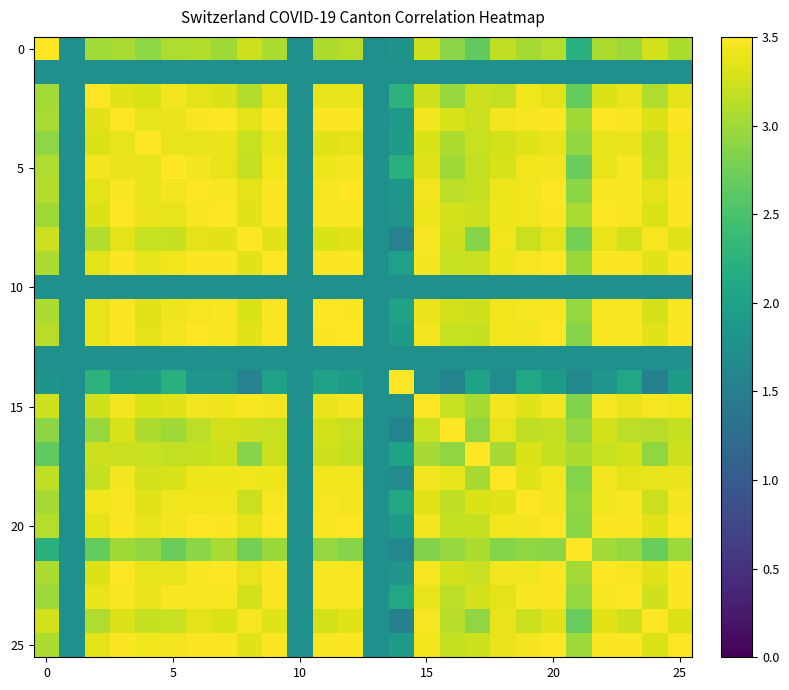

At which category is the sum across all series the highest?

9